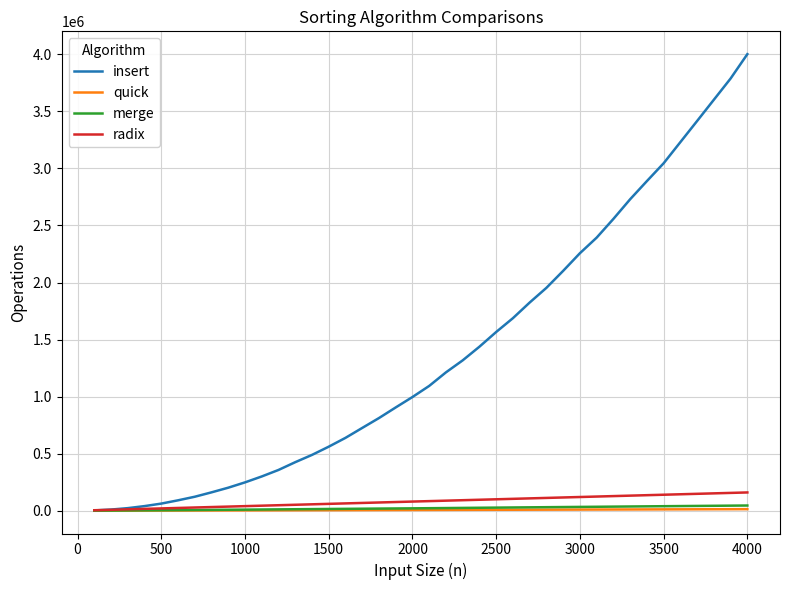

Which series has the largest total across all categories?

insert